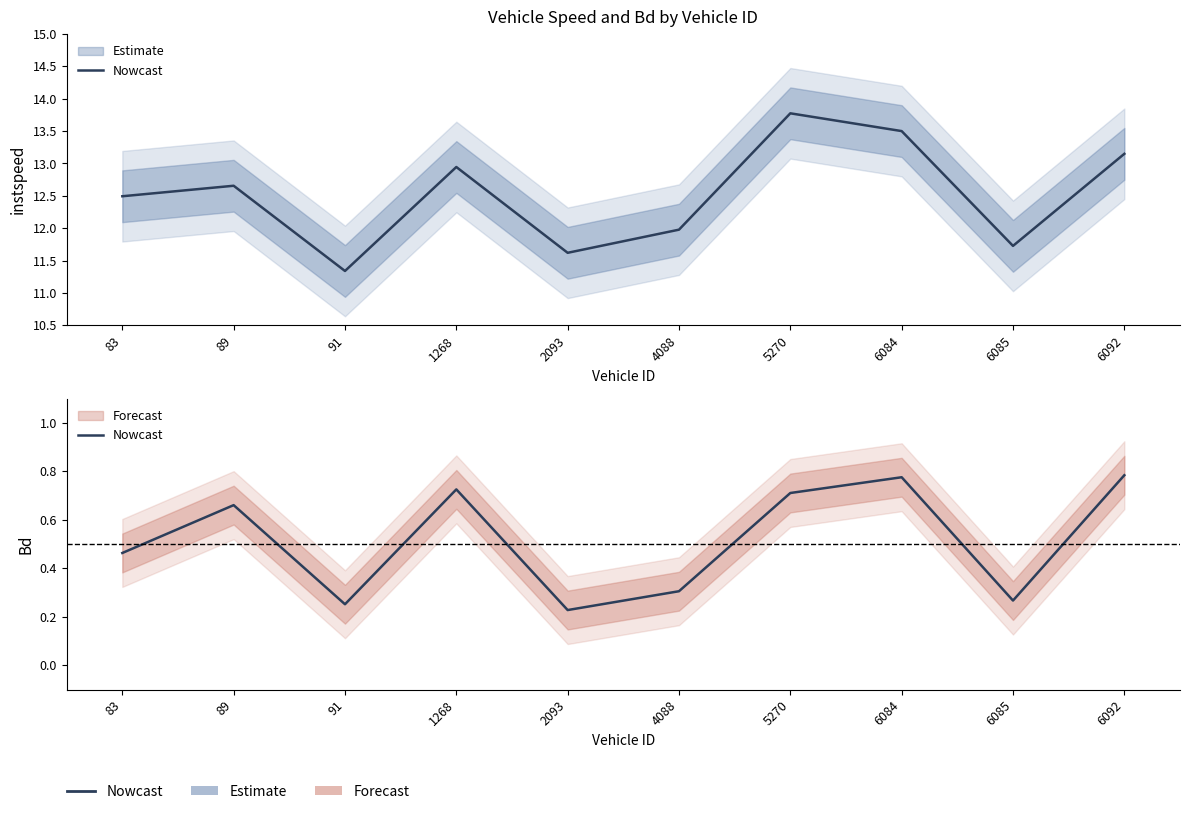

True or false: the data shows 0.5 at 6085.

False